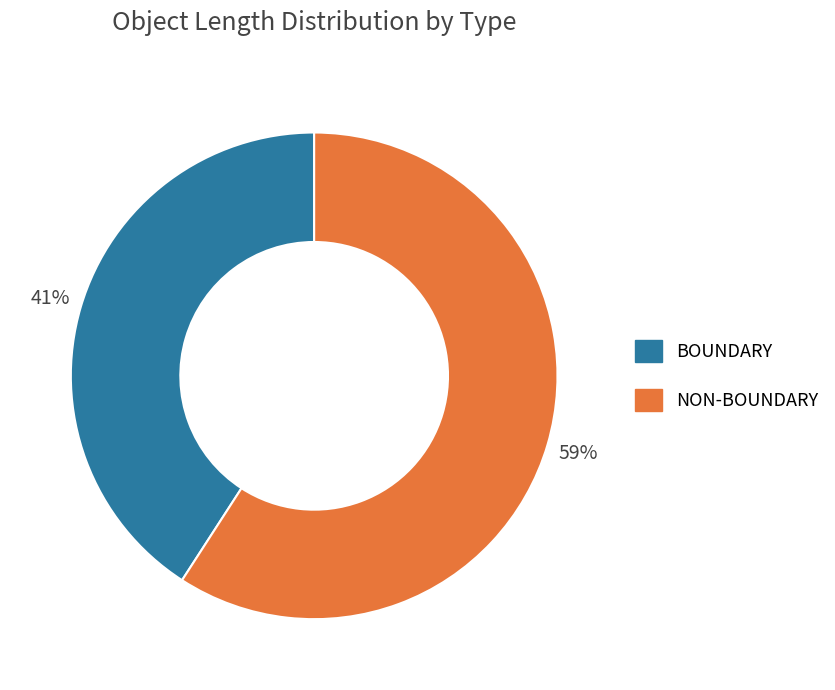

To the nearest percent, what is the average slice percentage?

50%